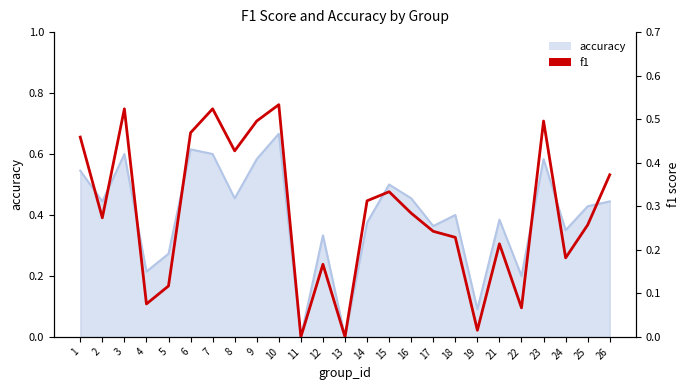

Does the chart have visible grid lines?

No